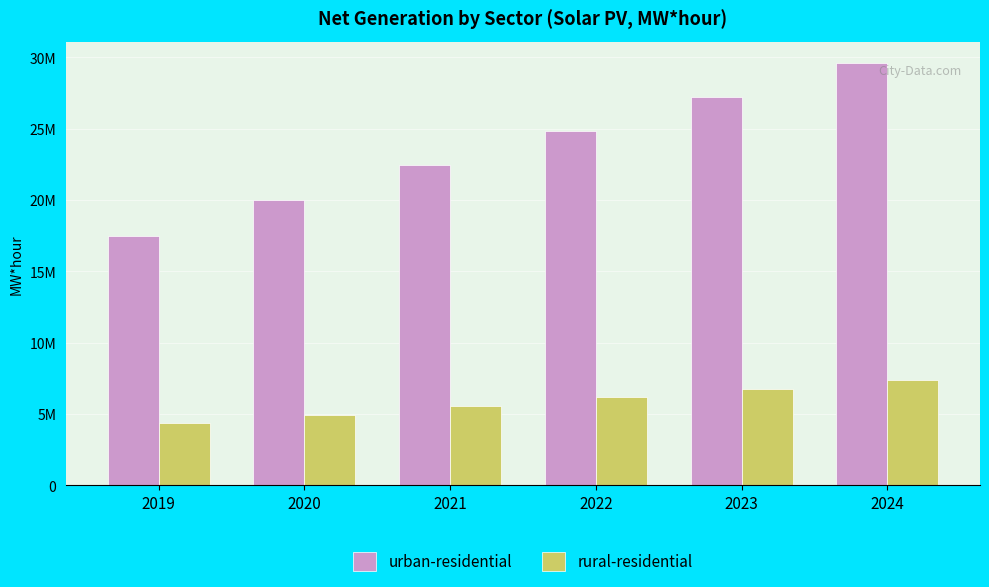

What is the sum of all rural-residential values?

35119809.8